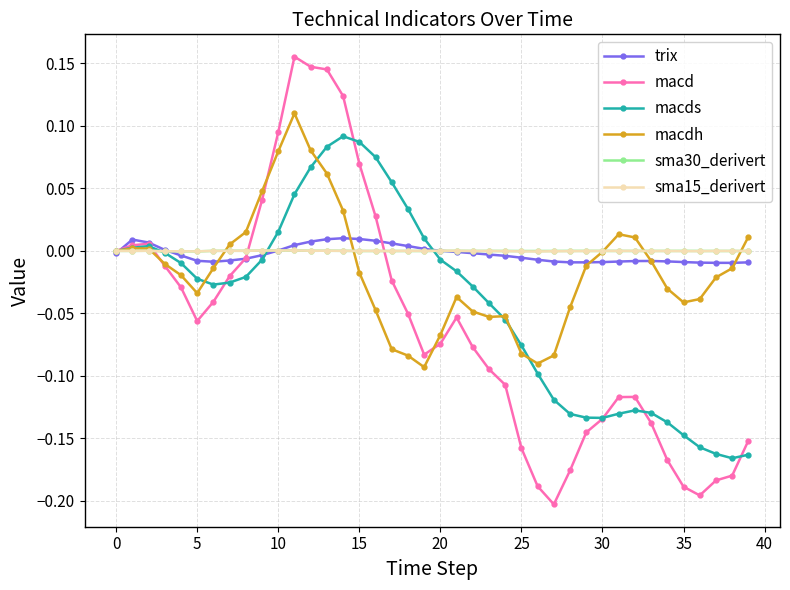

Which series has the largest range (max minus min)?

macd